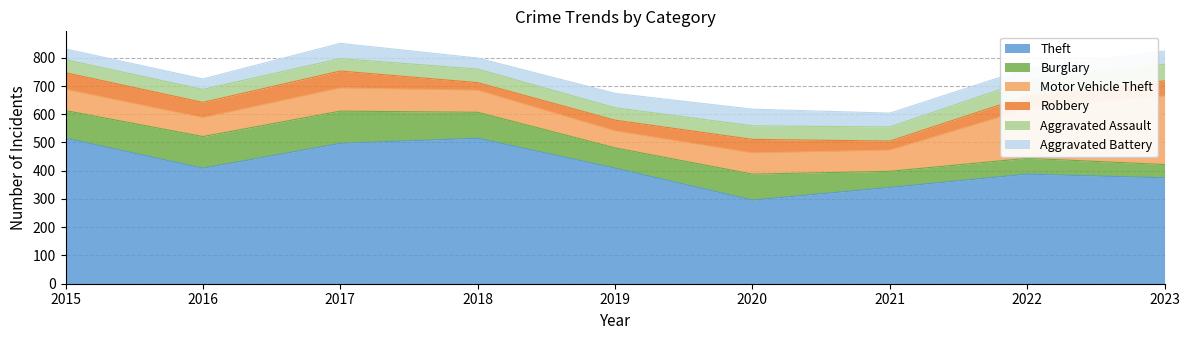

Reading right to left, what are all the values shown in this chart?

Aggravated Assault: 2023=59	2022=55	2021=50	2020=48	2019=44	2018=48	2017=44	2016=46	2015=46
Motor Vehicle Theft: 2023=243	2022=175	2021=75	2020=75	2019=60	2018=78	2017=82	2016=67	2015=75
Burglary: 2023=47	2022=56	2021=57	2020=92	2019=72	2018=92	2017=114	2016=112	2015=98
Robbery: 2023=53	2022=46	2021=32	2020=48	2019=38	2018=27	2017=60	2016=54	2015=59
Theft: 2023=375	2022=388	2021=341	2020=296	2019=409	2018=515	2017=497	2016=409	2015=515
Aggravated Battery: 2023=47	2022=42	2021=49	2020=59	2019=51	2018=39	2017=54	2016=37	2015=38